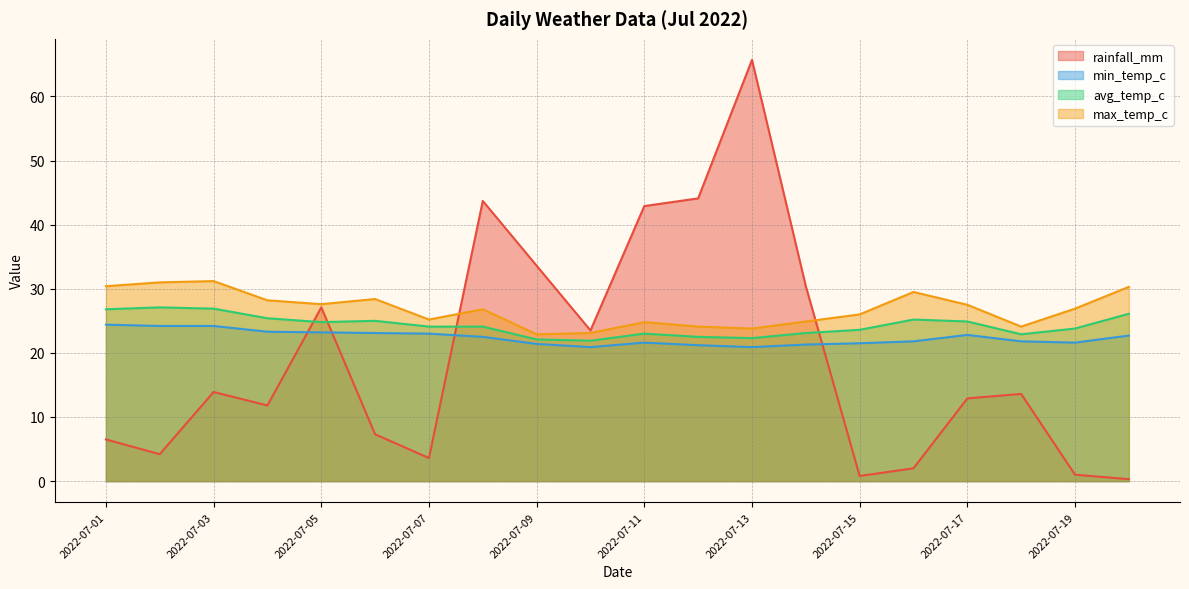

How many intersections are there between rainfall_mm and min_temp_c?

4